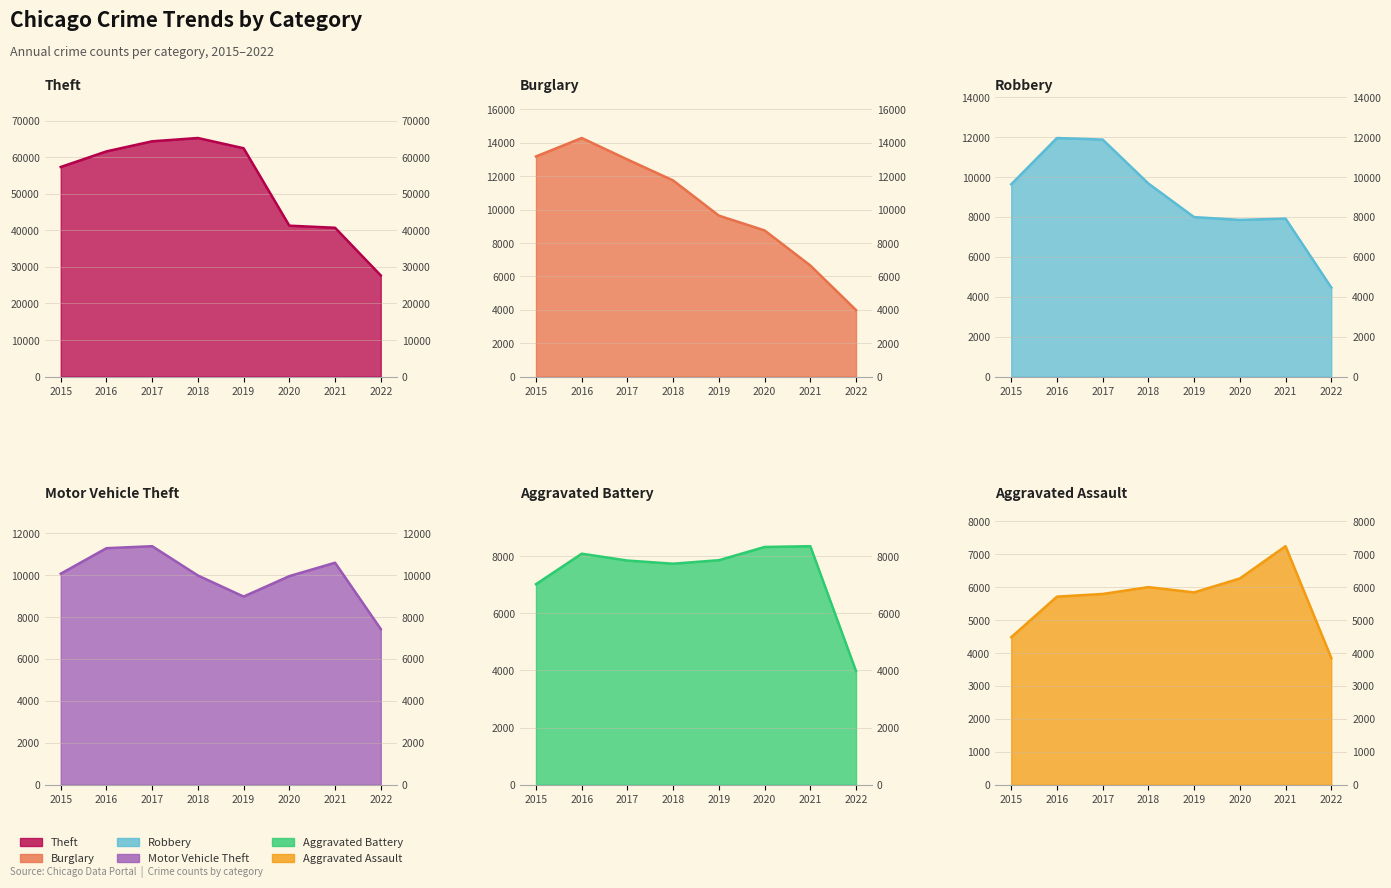

Reading left to right, transcribe all the data shown in this chart.

Theft: 2015=57347	2016=61618	2017=64380	2018=65281	2019=62476	2020=41290	2021=40723	2022=27671
Burglary: 2015=13184	2016=14289	2017=13001	2018=11746	2019=9639	2020=8754	2021=6654	2022=3983
Robbery: 2015=9638	2016=11960	2017=11880	2018=9679	2019=7994	2020=7855	2021=7919	2022=4467
Motor Vehicle Theft: 2015=10068	2016=11286	2017=11380	2018=9983	2019=8978	2020=9953	2021=10592	2022=7428
Aggravated Battery: 2015=7018	2016=8085	2017=7845	2018=7735	2019=7857	2020=8320	2021=8347	2022=3977
Aggravated Assault: 2015=4480	2016=5712	2017=5793	2018=6001	2019=5840	2020=6263	2021=7243	2022=3852